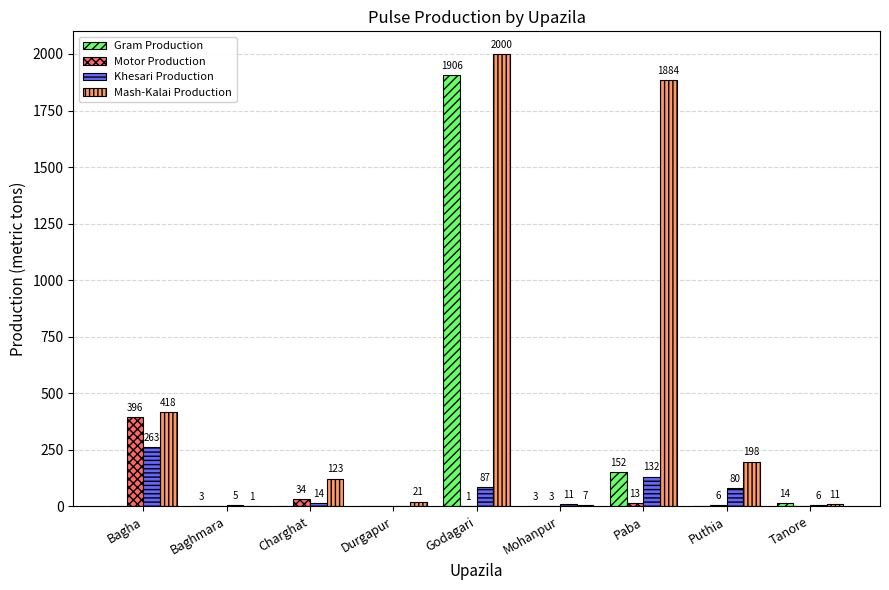

What is the difference between the Mash-Kalai Production values at Puthia and Baghmara?

197